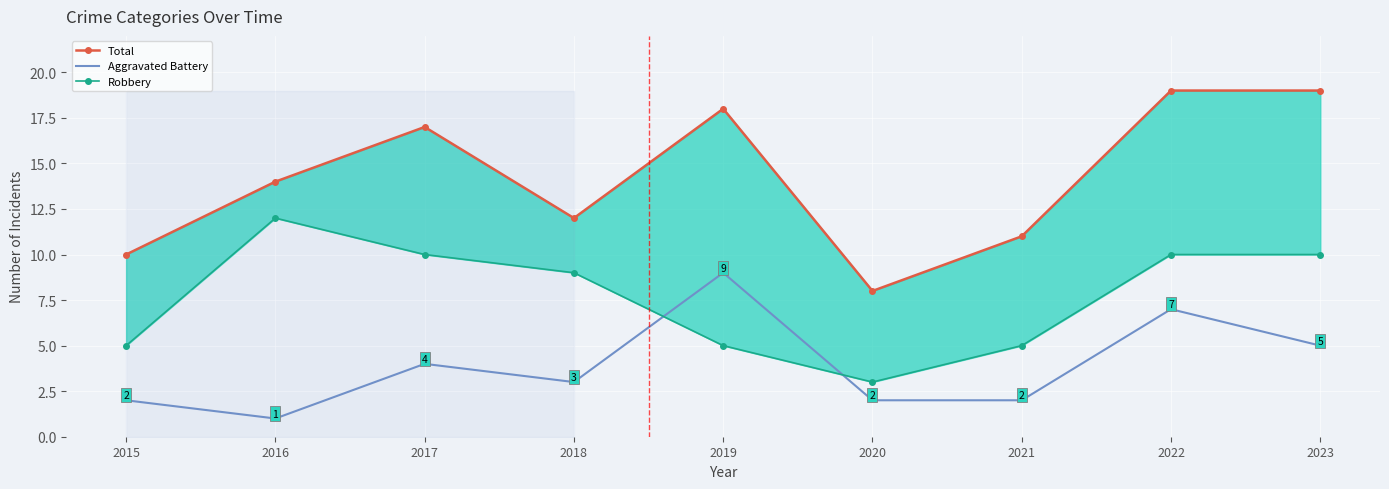

True or false: Total and Robbery cross at least once.

False